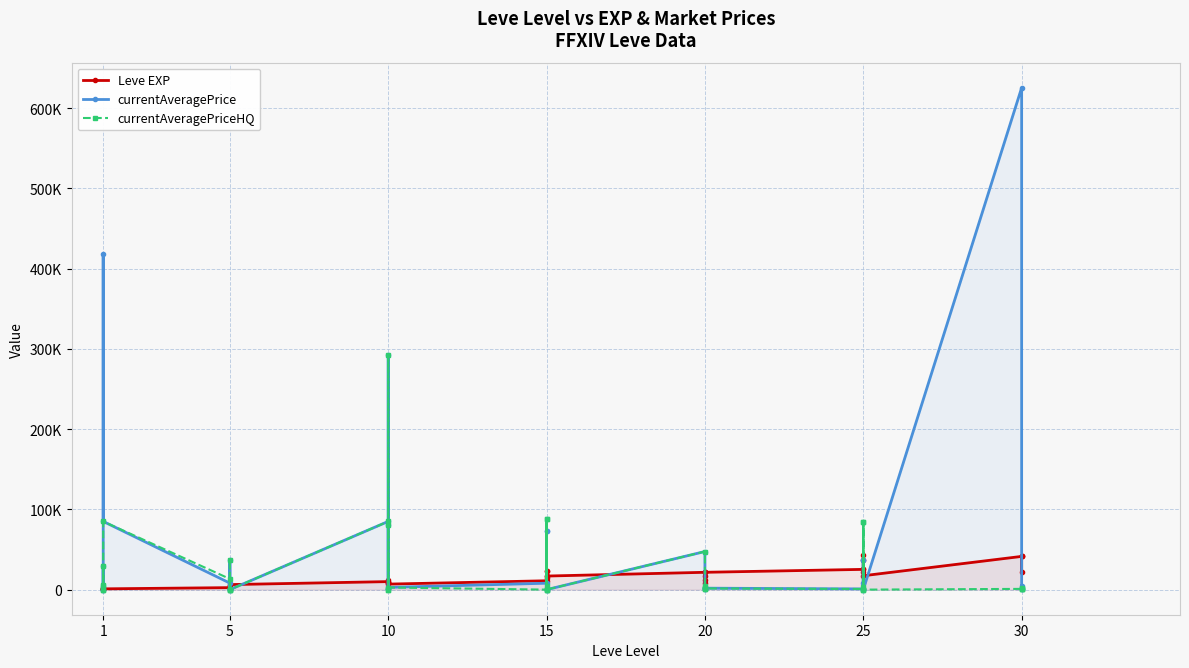

What is the highest value of the currentAveragePriceHQ series?

292876.5